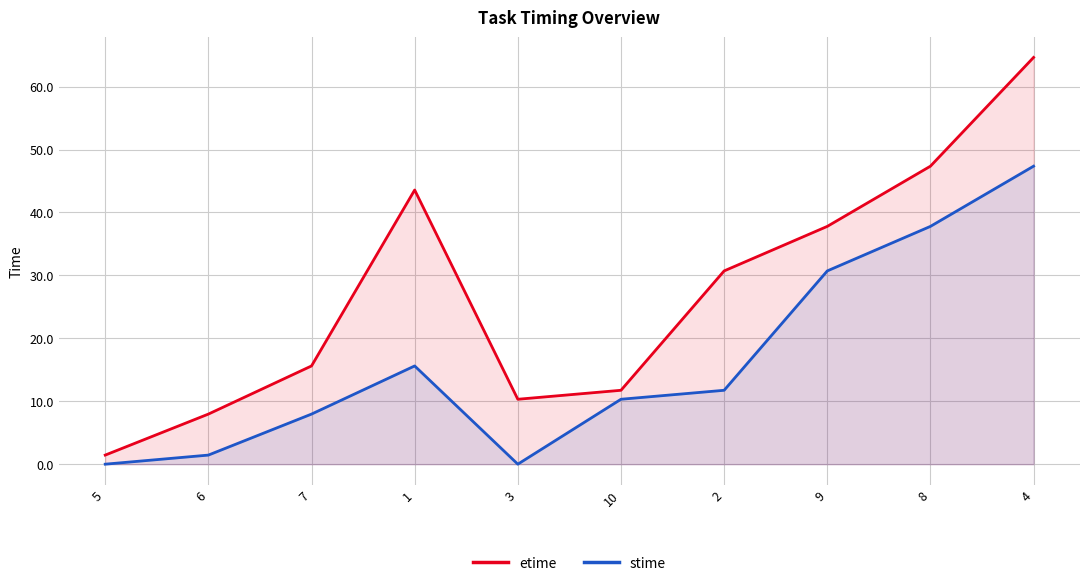

In etime, how many points are lower than both neighbors (excluding endpoints)?

1